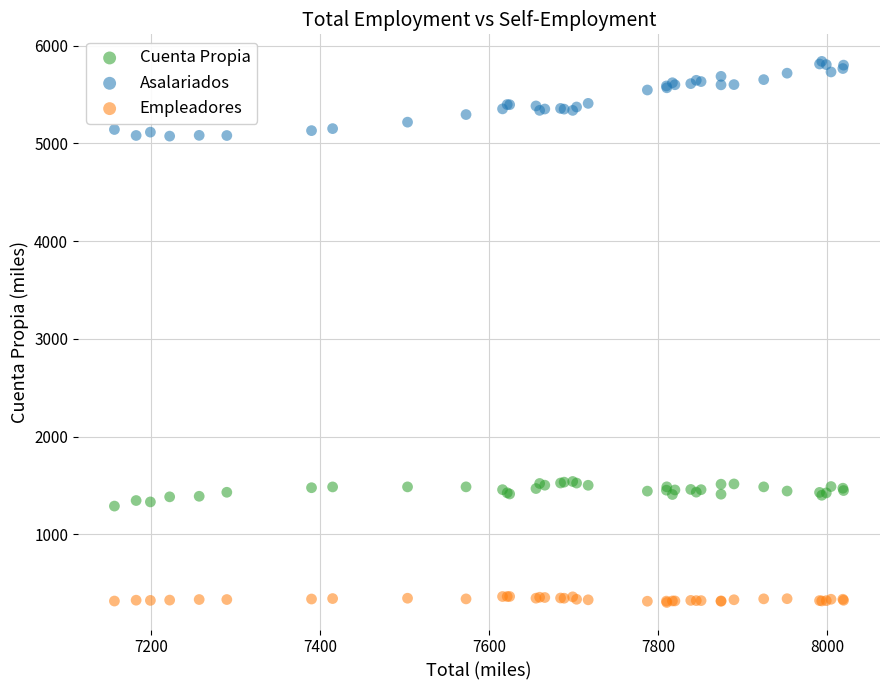

Which series has the largest Y range (max minus min)?

Asalariados